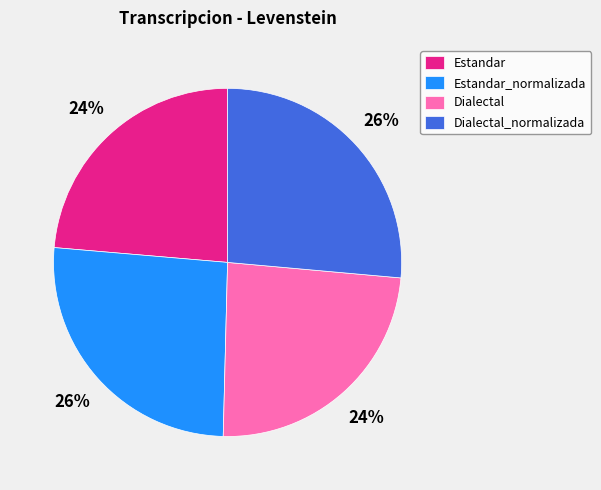

The Dialectal_normalizada slice represents 26% of the pie. True or false?

True